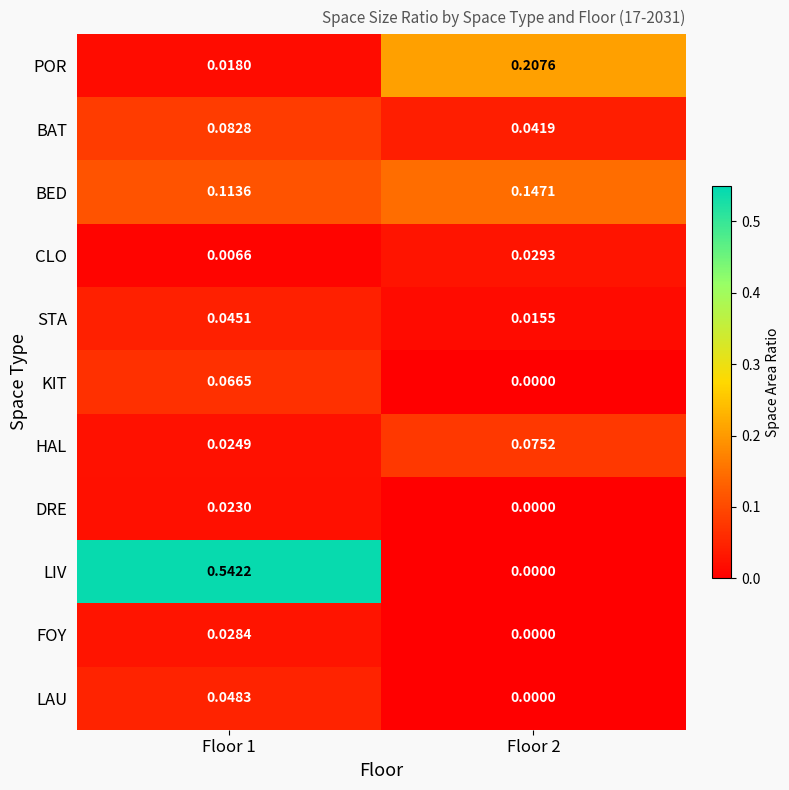

Between Floor 1 and Floor 2, which series saw the biggest shift?

LIV